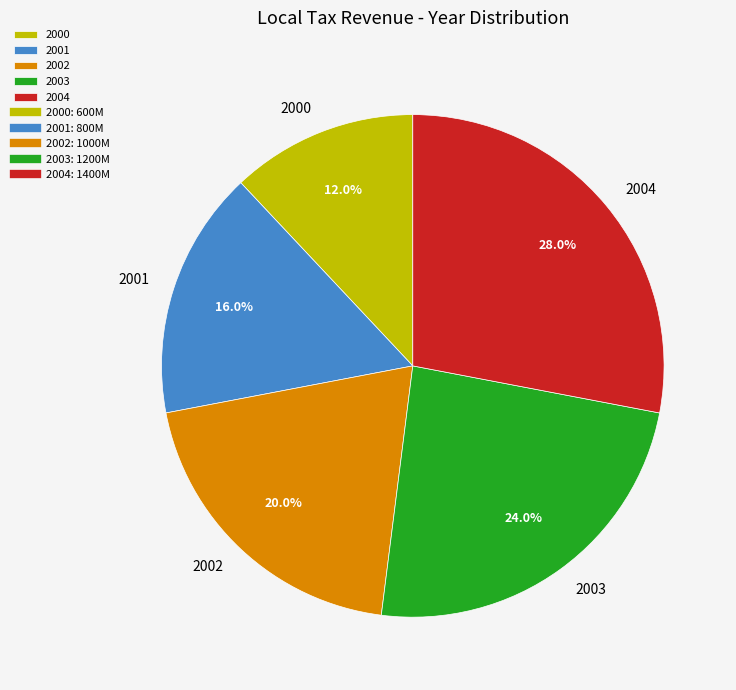

Rank the categories by value from lowest to highest.

2000, 2001, 2002, 2003, 2004